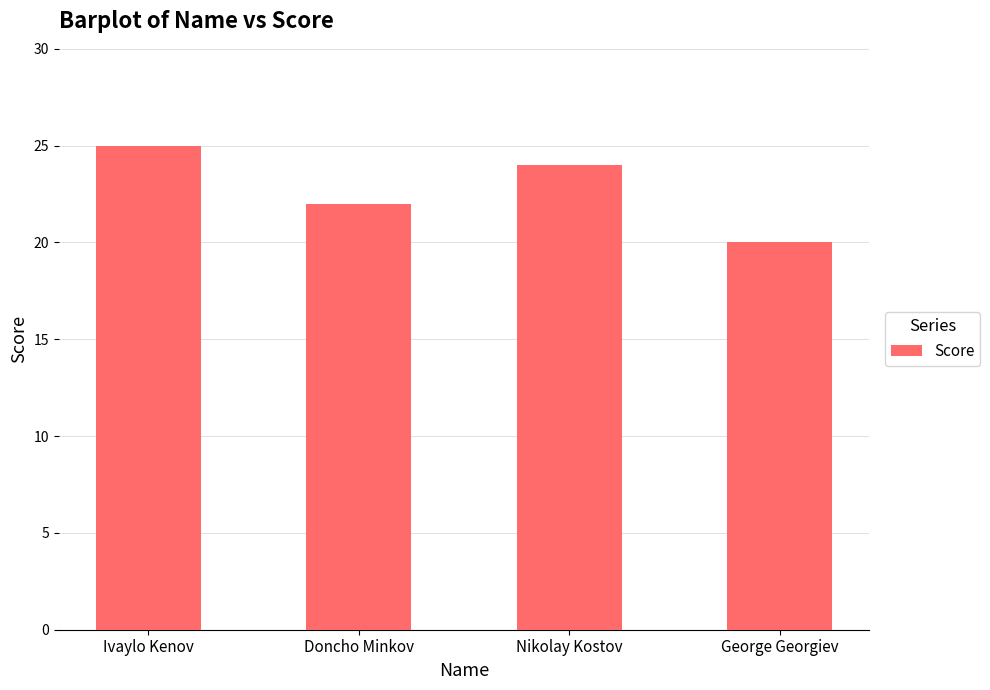

What is the value of the 1st bar from the left?

25